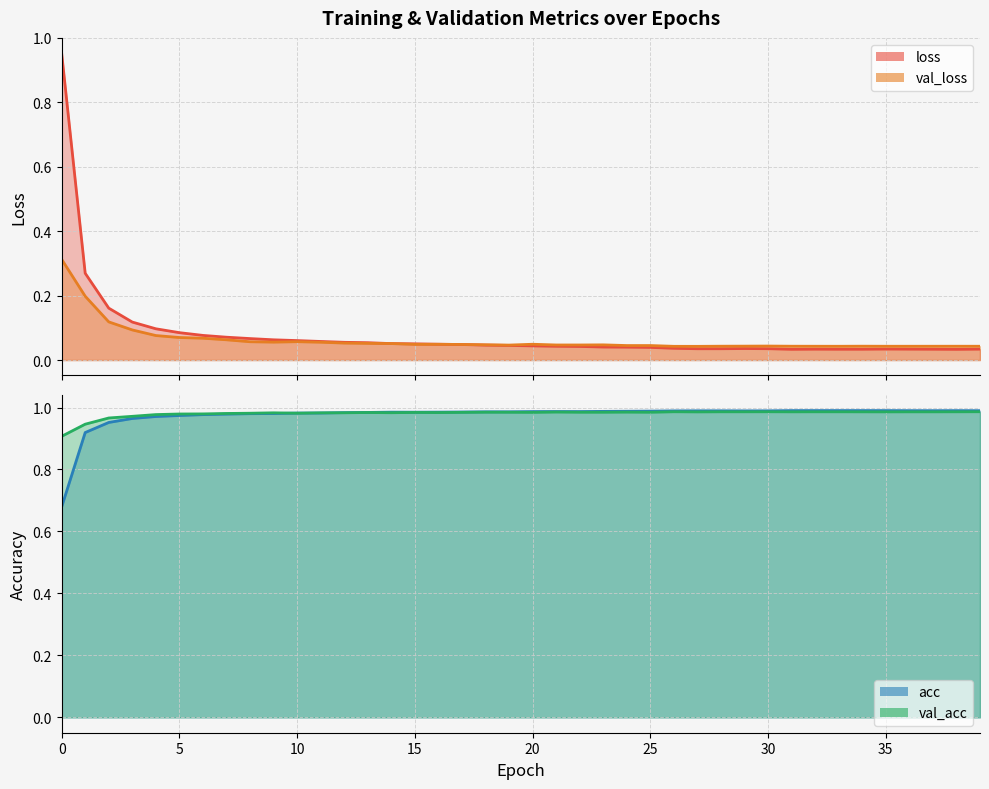

What is the sum of the loss values at 15 and 33?

0.1